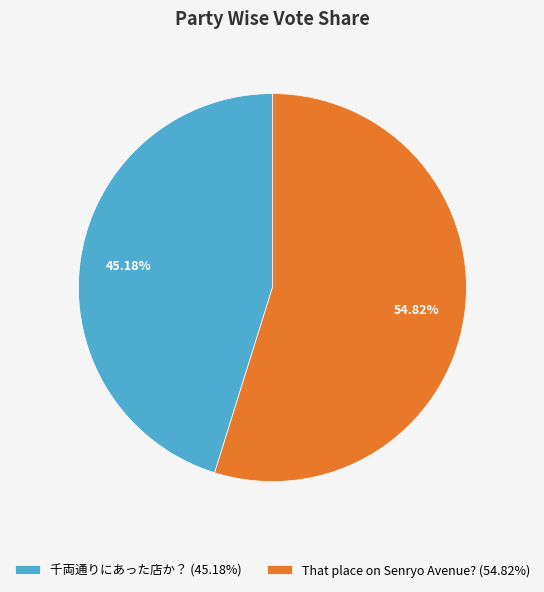

Combined, what portion of the pie is That place on Senryo Avenue? and 千両通りにあった店か？?

100.0%